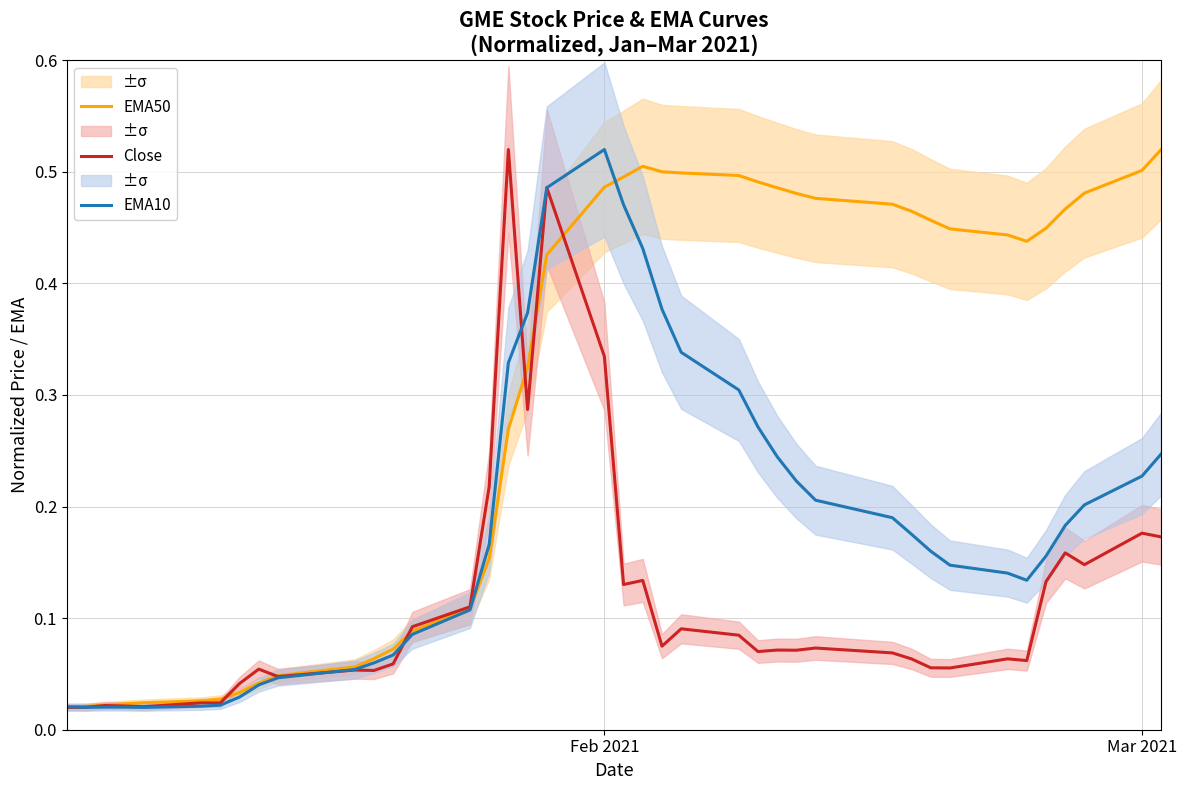

Is it true that EMA50 equals 0.2 at 31?

False